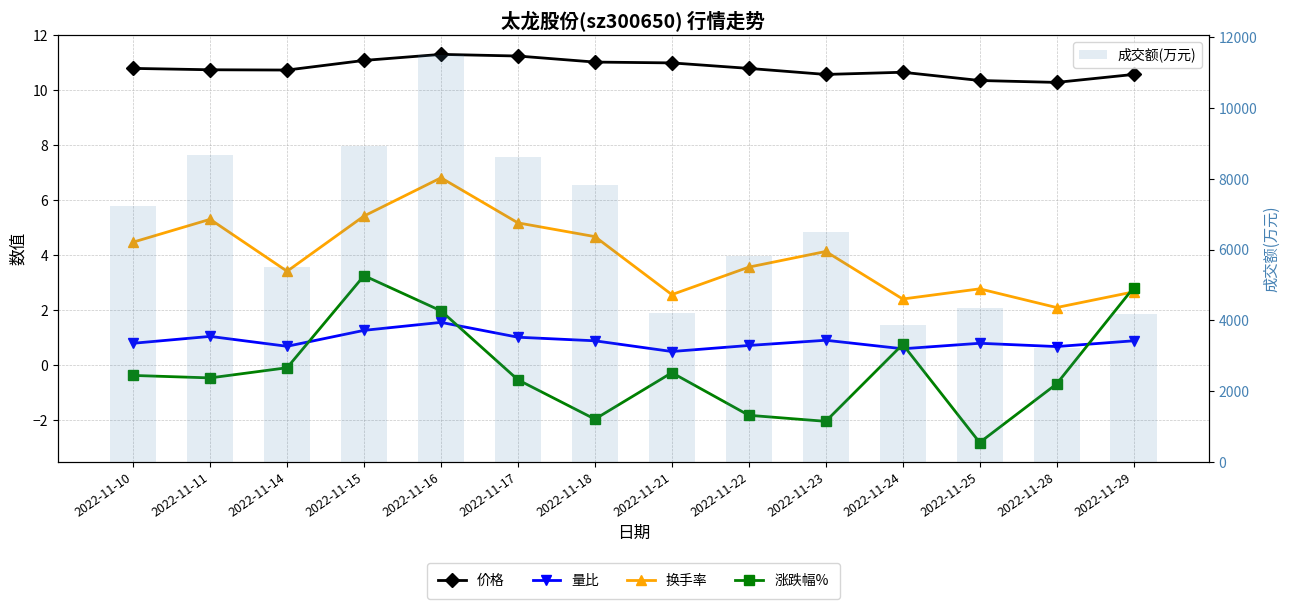

Which has a higher value, 2022-11-14 or 2022-11-17?

2022-11-17